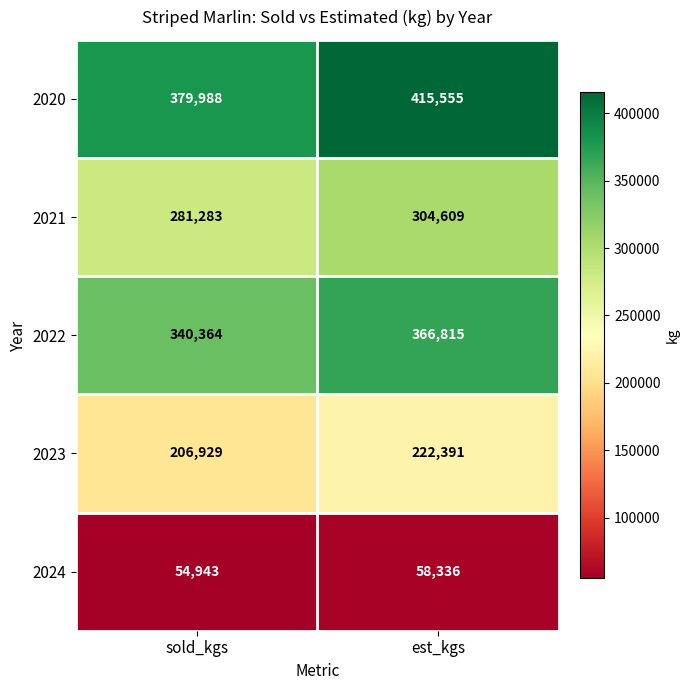

What is the difference between the maximum and minimum values in the 2023 series?

15462